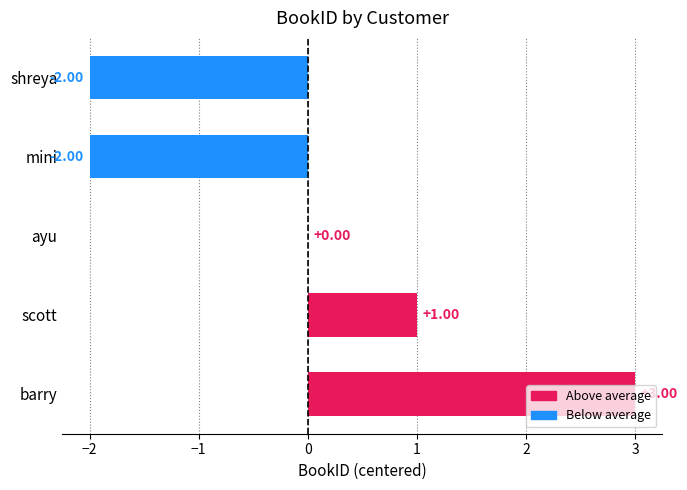

Are the bars horizontal?

Yes